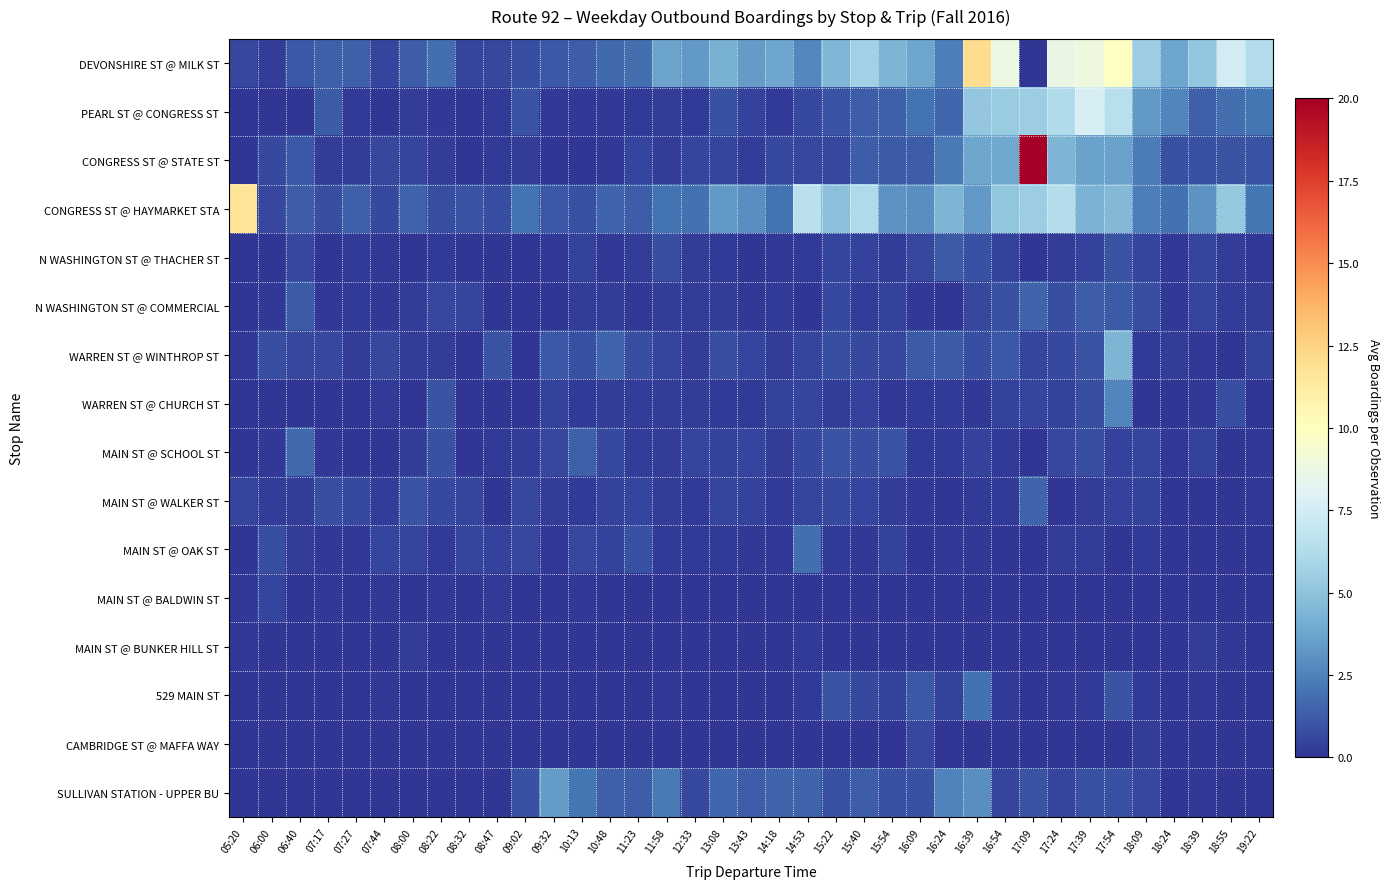

Rank the series at 16:54 from highest to lowest value.

DEVONSHIRE ST @ MILK ST, PEARL ST @ CONGRESS ST, CONGRESS ST @ HAYMARKET STA, CONGRESS ST @ STATE ST, WARREN ST @ WINTHROP ST, N WASHINGTON ST @ COMMERCIAL, SULLIVAN STATION - UPPER BU, N WASHINGTON ST @ THACHER ST, WARREN ST @ CHURCH ST, MAIN ST @ SCHOOL ST, MAIN ST @ WALKER ST, 529 MAIN ST, MAIN ST @ OAK ST, MAIN ST @ BALDWIN ST, MAIN ST @ BUNKER HILL ST, CAMBRIDGE ST @ MAFFA WAY